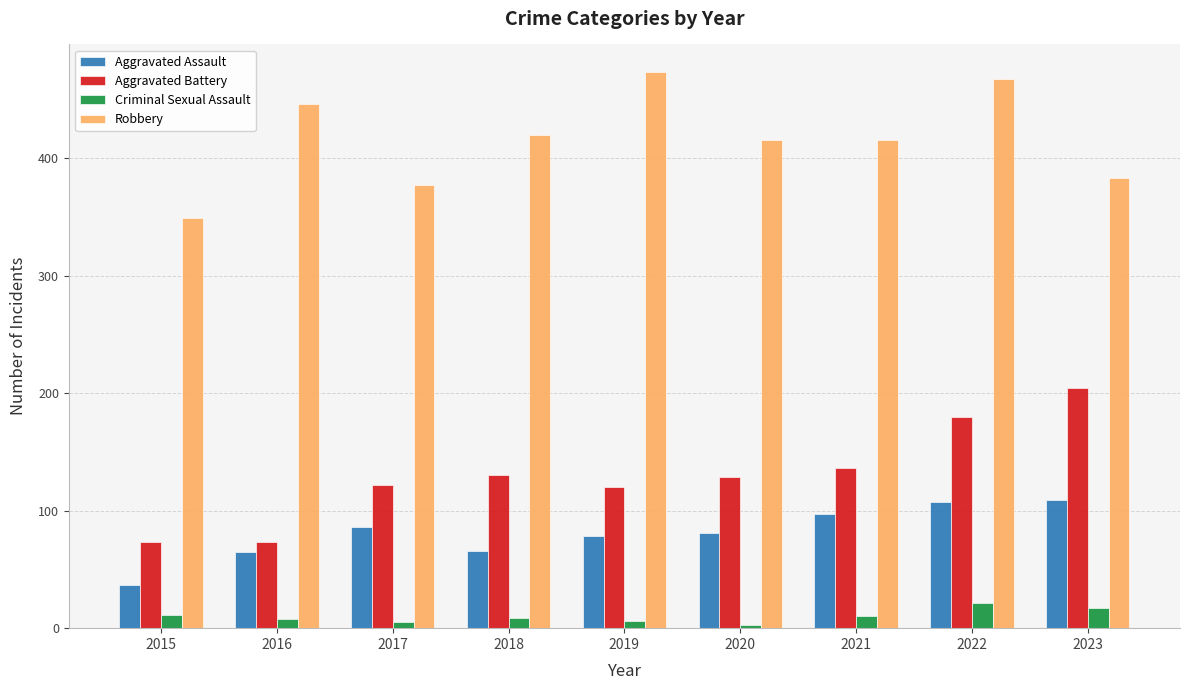

Between 2018 and 2021, which series saw the biggest shift?

Aggravated Assault